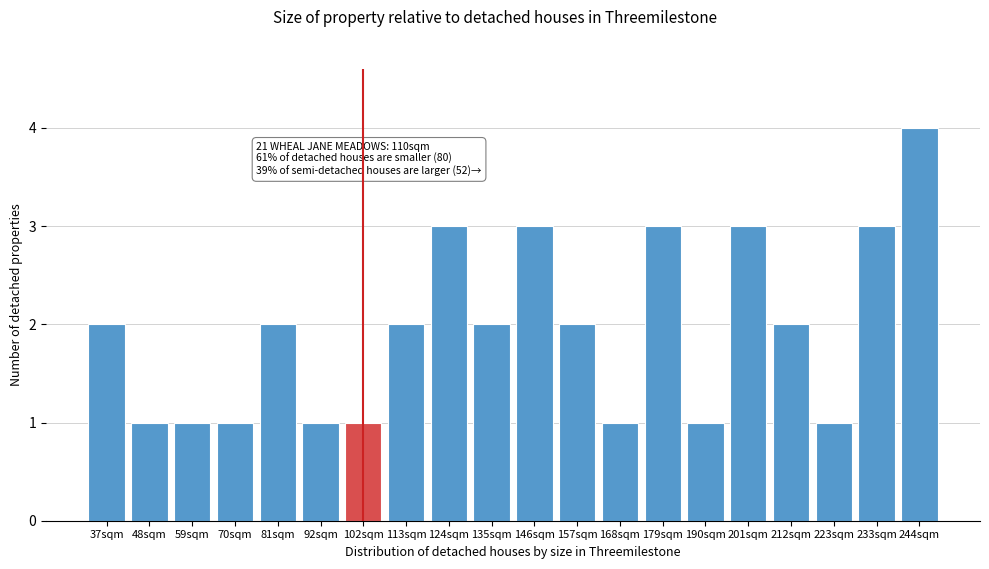

Reading right to left, transcribe all the data shown in this chart.

244sqm=4	233sqm=3	223sqm=1	212sqm=2	201sqm=3	190sqm=1	179sqm=3	168sqm=1	157sqm=2	146sqm=3	135sqm=2	124sqm=3	113sqm=2	102sqm=1	92sqm=1	81sqm=2	70sqm=1	59sqm=1	48sqm=1	37sqm=2